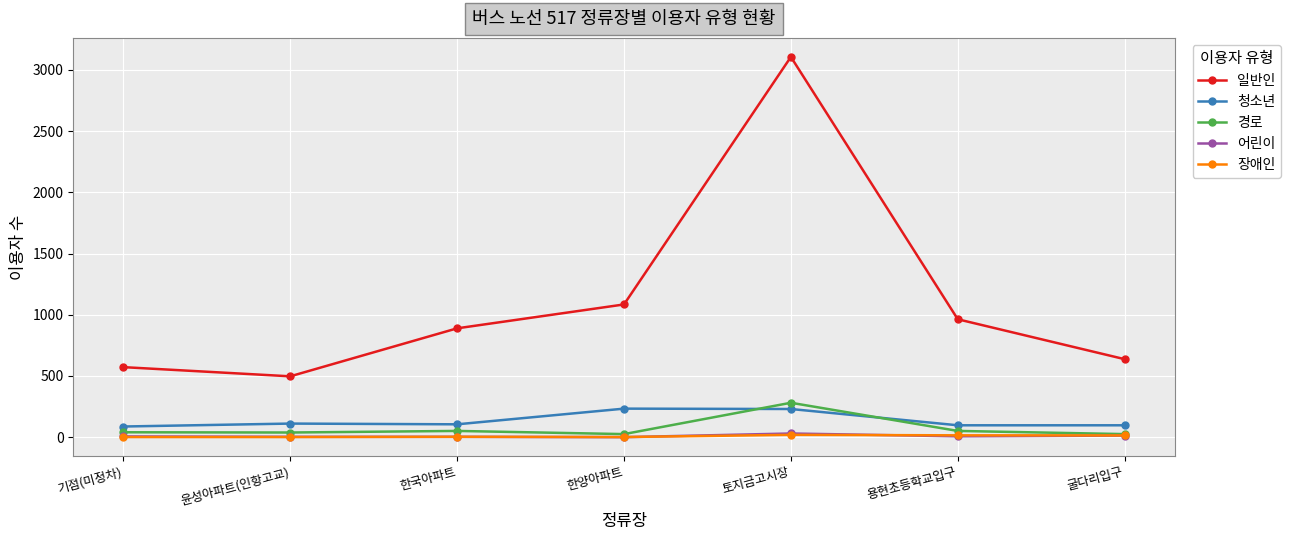

What are all the series names shown in the legend?

일반인, 청소년, 경로, 어린이, 장애인